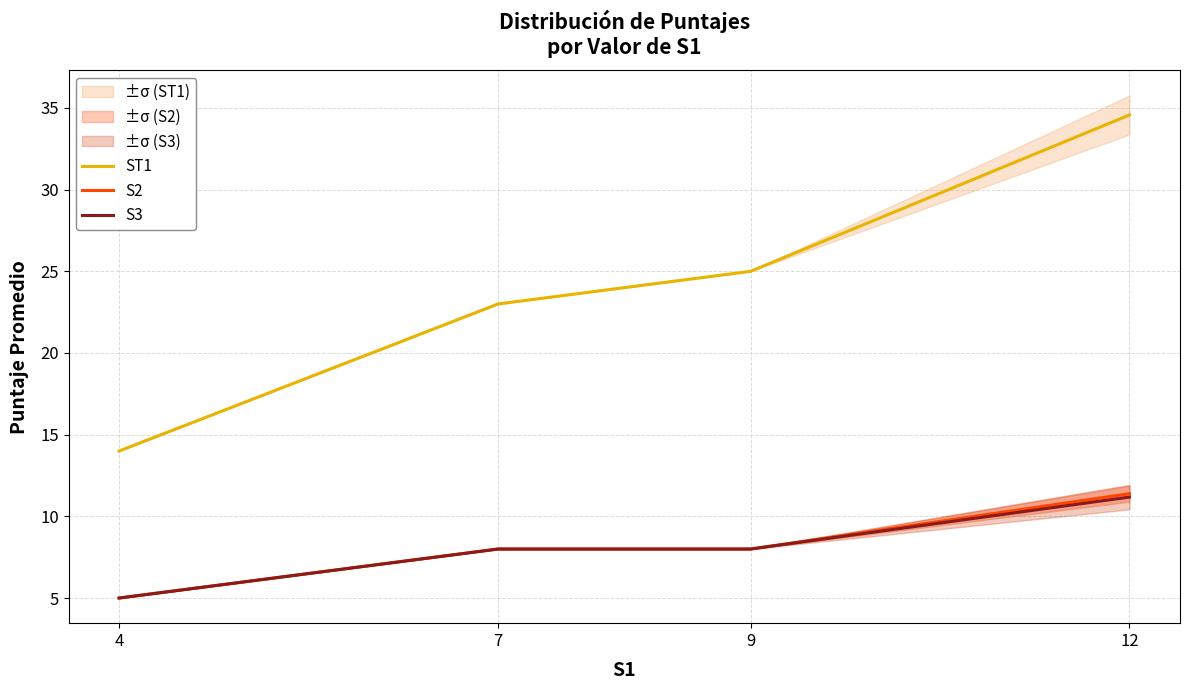

Does the chart display data point markers on the line(s)?

No